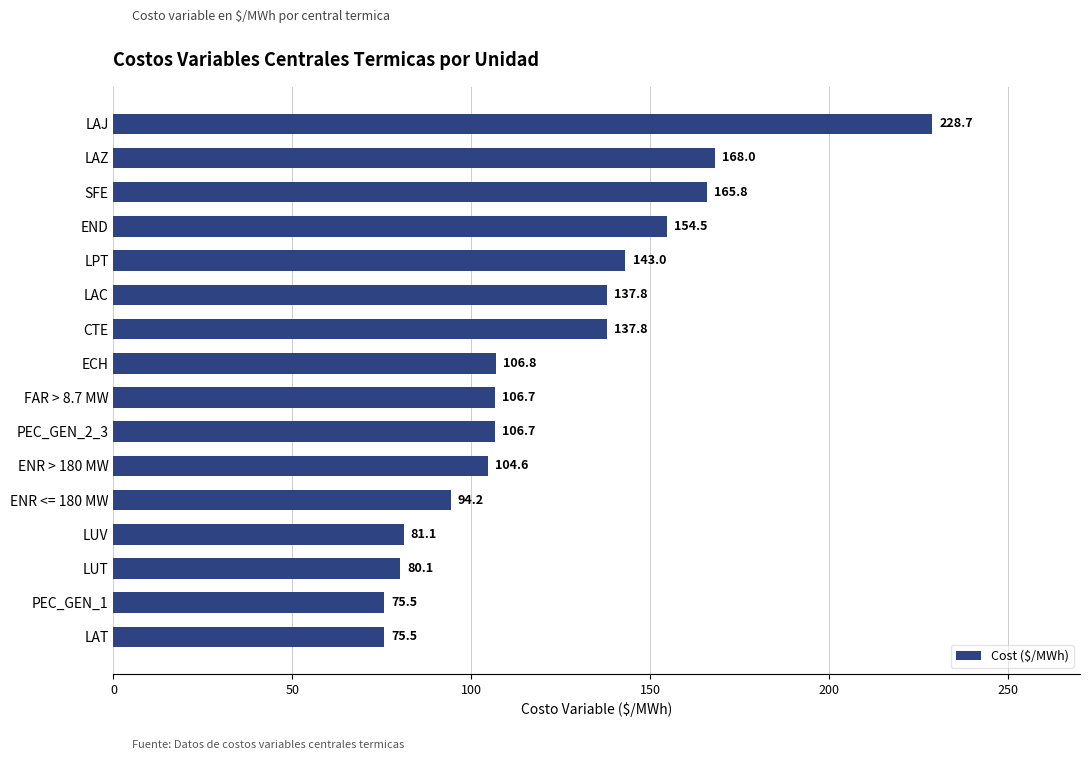

What is the sum of all values?

1966.8